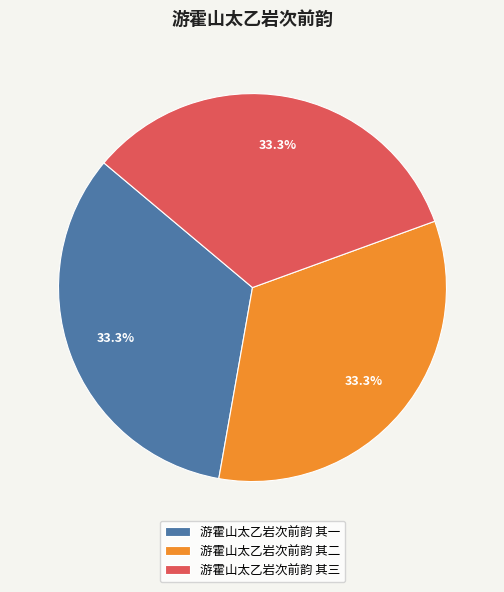

How many slices are in this pie chart?

3